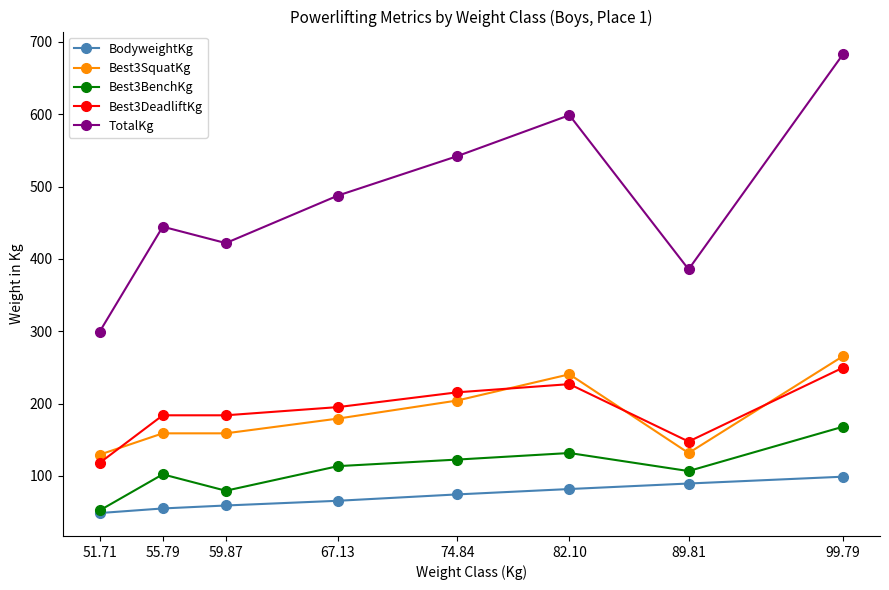

Which label corresponds to the largest value in the chart?

99.79